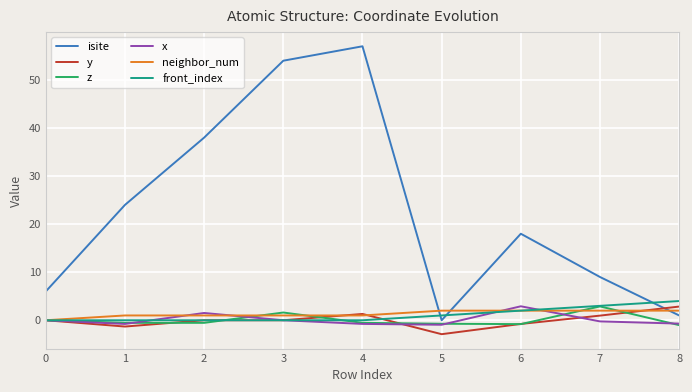

What is the smallest value displayed?

-2.9